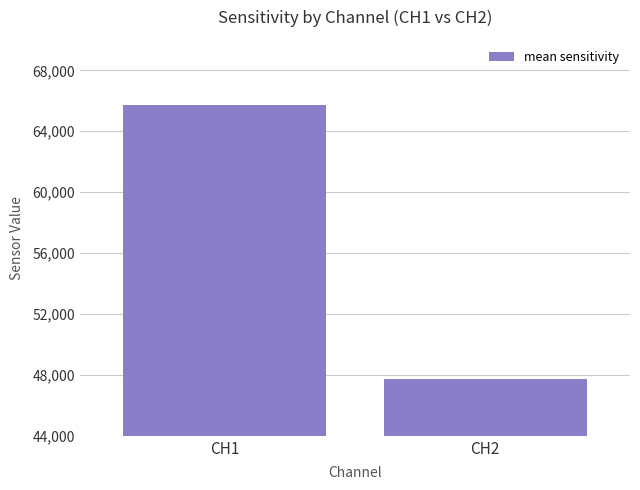

How many values are between 47758 and 65709?

2